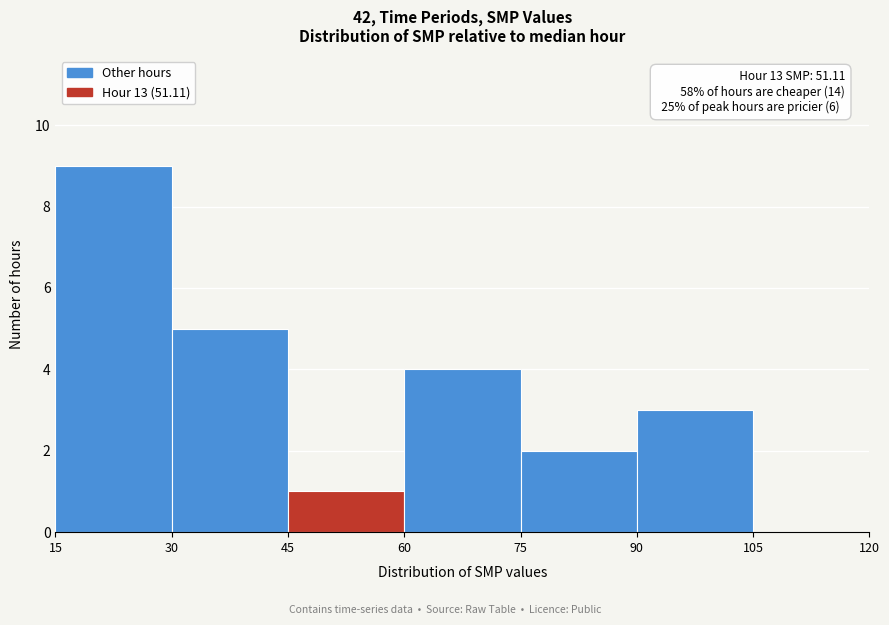

Over which range of the x-axis is the bar tallest?

15 to 30